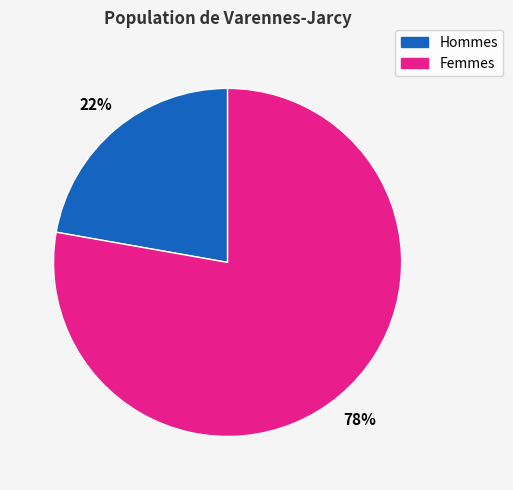

Does any single category account for the majority?

Yes